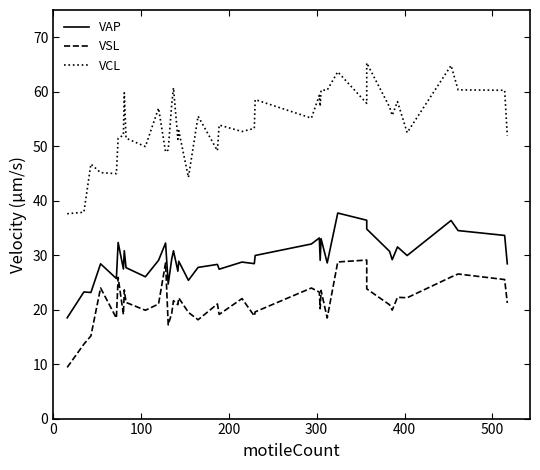

True or false: VCL and VAP cross at least once.

False